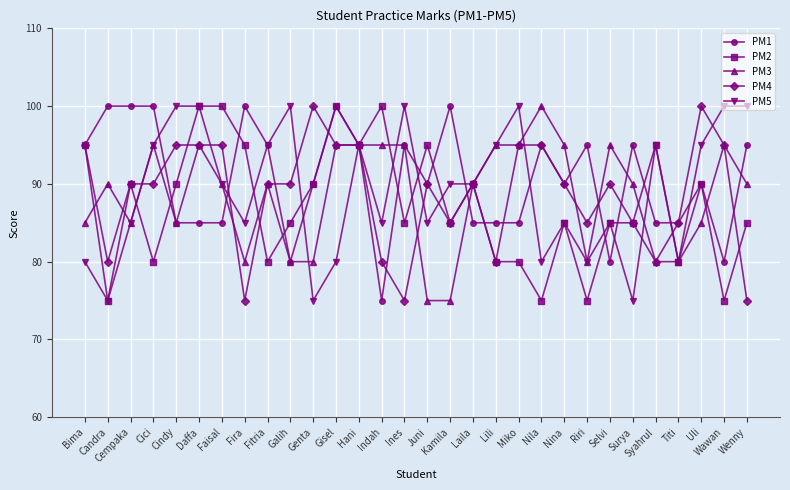

The PM2 series shows 100 at Daffa. True or false?

True